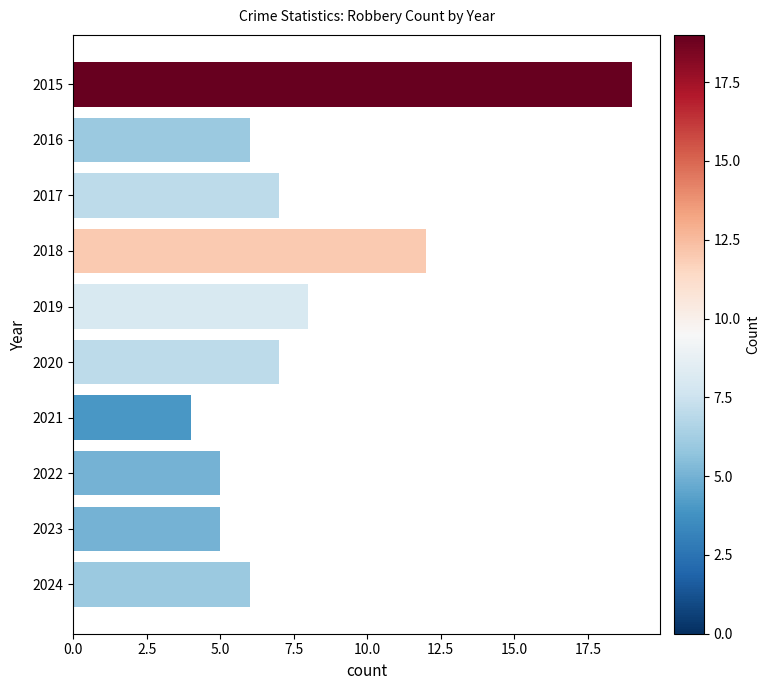

What is the value of the 9th bar from the top?

5